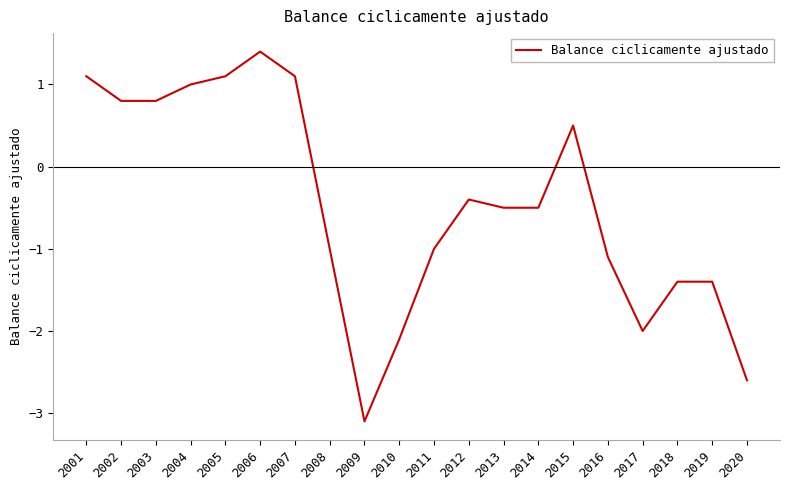

Where is the data nearest to the value 0?

2012